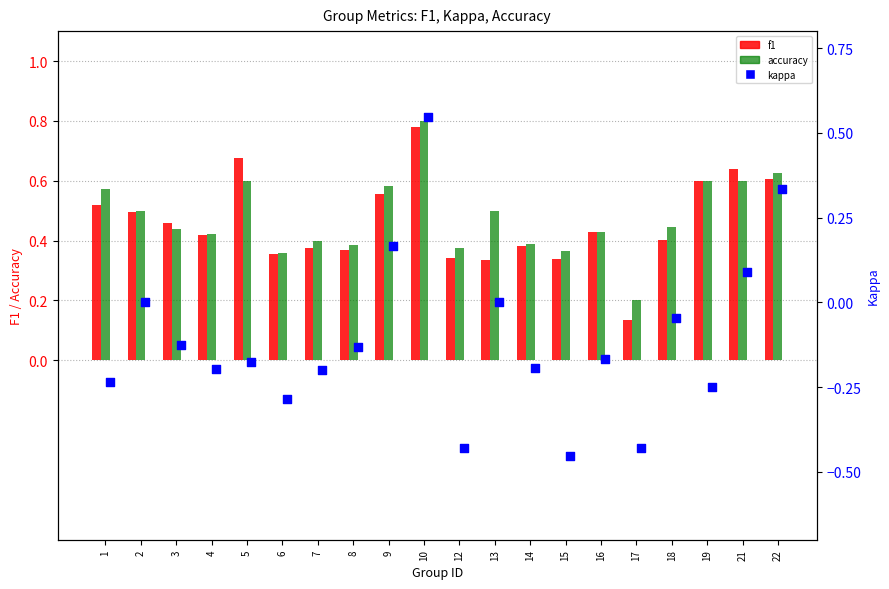

Is the value of f1 at 19 greater than the value of kappa at 2?

Yes